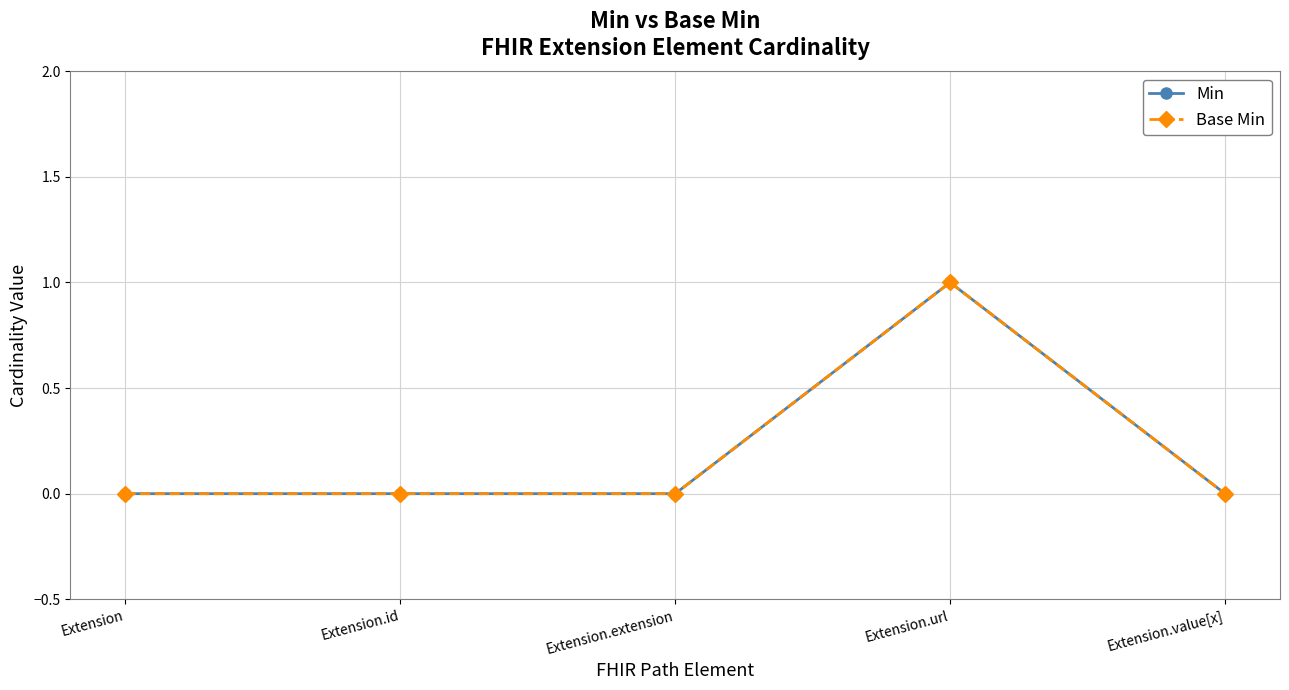

List the labels in order of Base Min value, smallest first.

Extension, Extension.id, Extension.extension, Extension.value[x], Extension.url